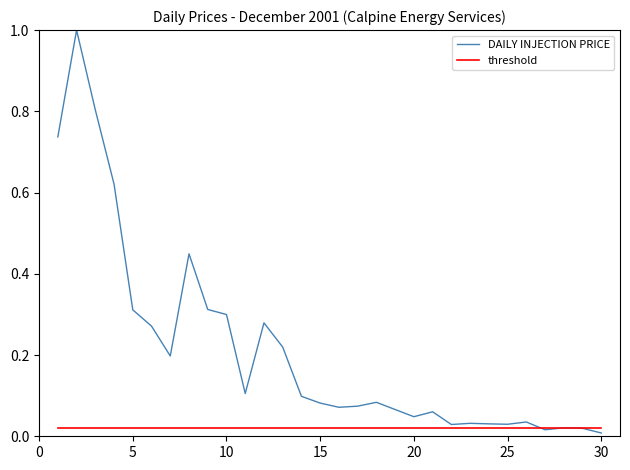

List the series in order of their peak value, lowest first.

threshold, DAILY INJECTION PRICE